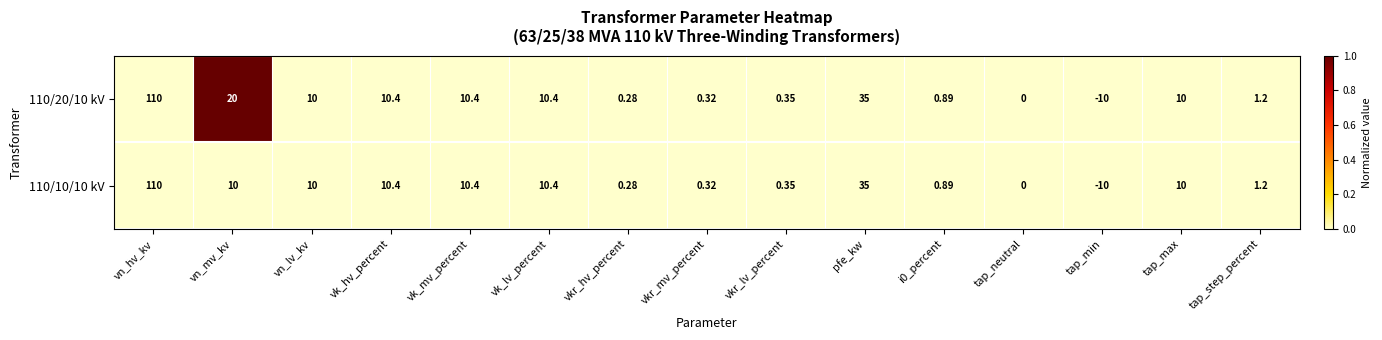

Is the value of 110/20/10 kV at tap_min greater than the value of 110/10/10 kV at vn_hv_kv?

No